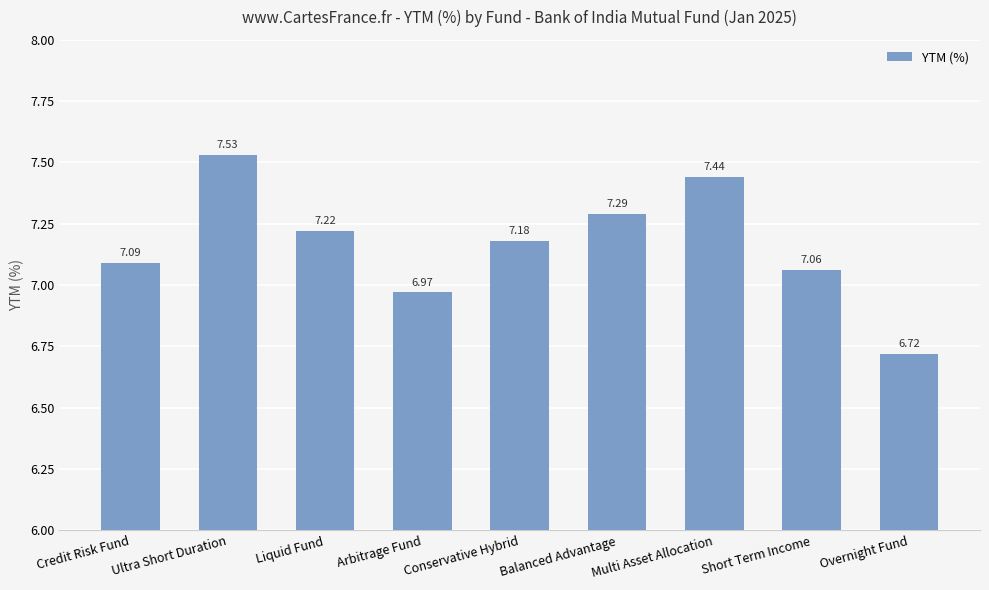

Approximately how many times larger is the value at Balanced Advantage compared to Ultra Short Duration?

1.0